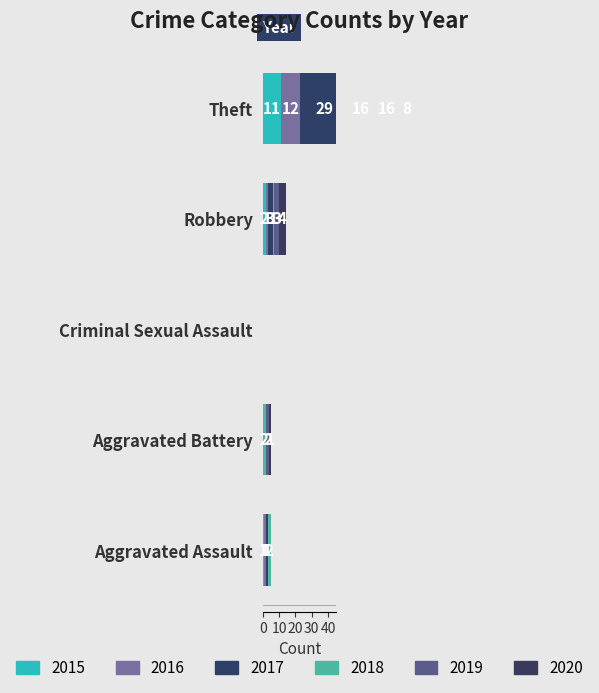

What is the difference between the 2018 values at Aggravated Assault and Criminal Sexual Assault?

2